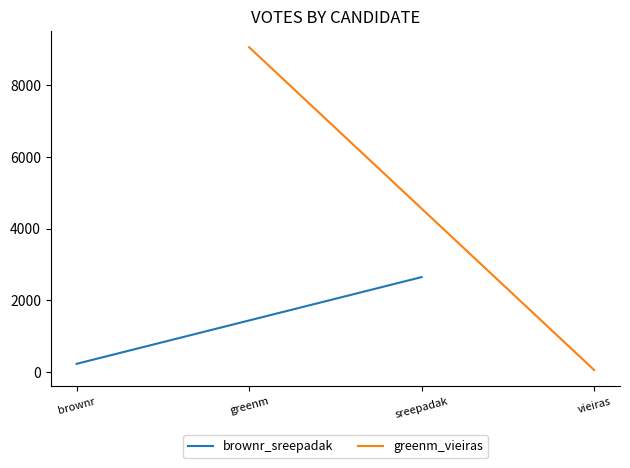

At how many categories does at least one series exceed 8700?

1